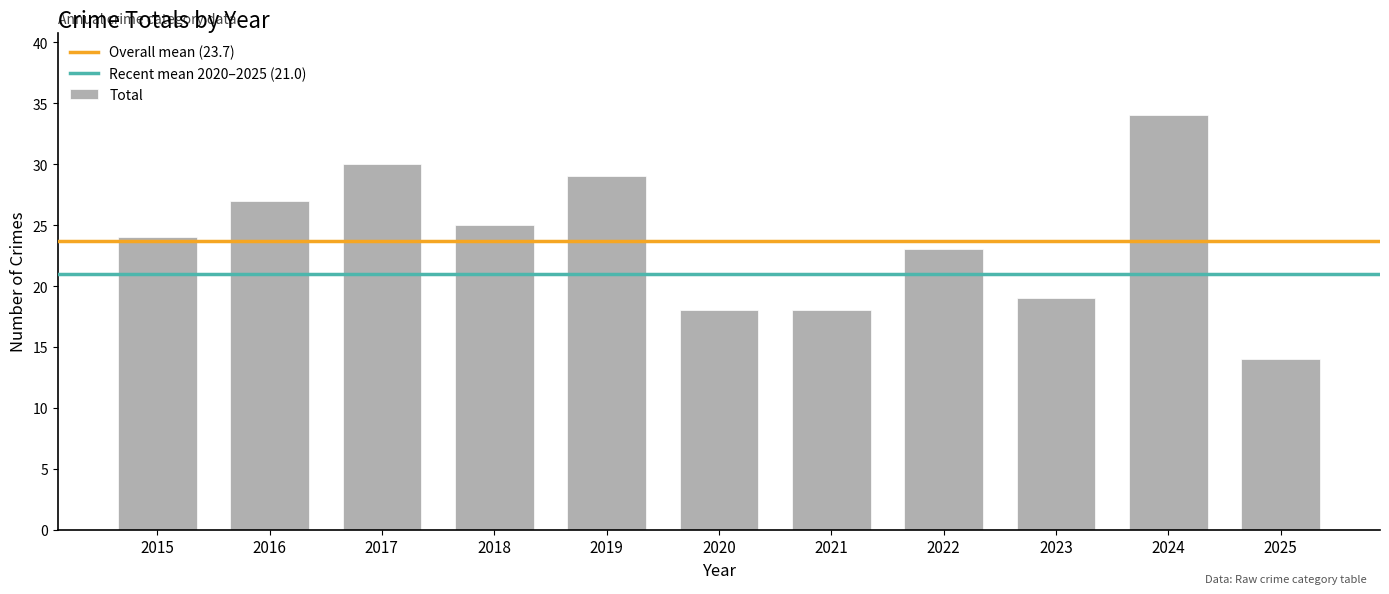

True or false: the data shows 14 at 2025.

True